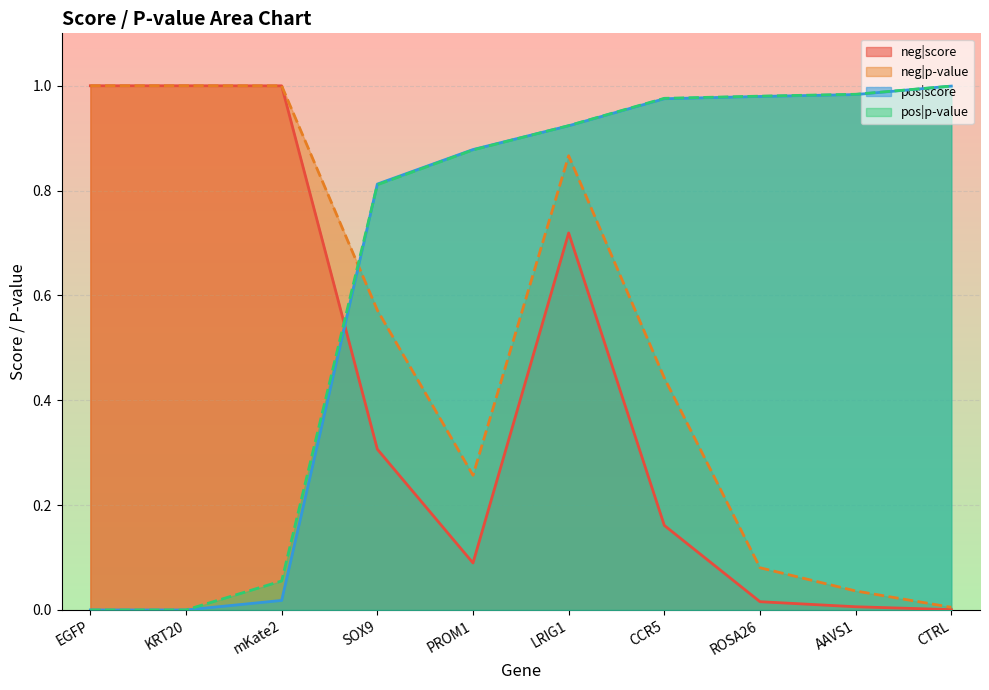

True or false: pos|p-value has more than 1 points higher than both neighbors.

False